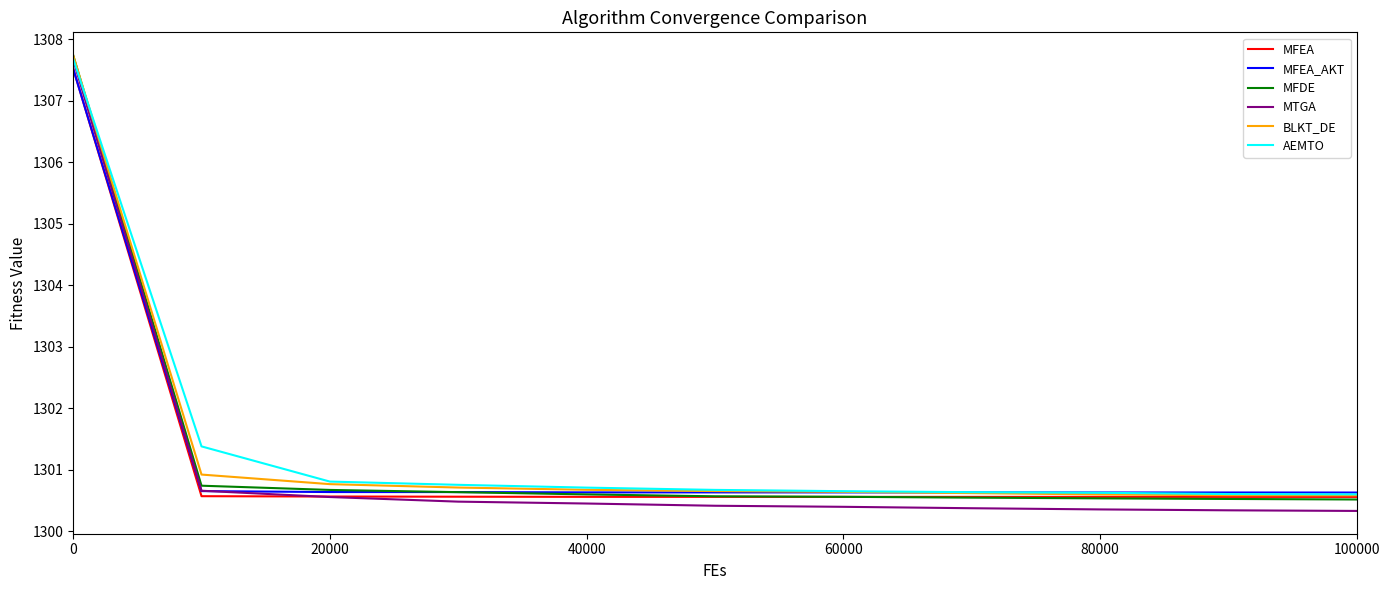

Which series has the widest spread of values?

MTGA